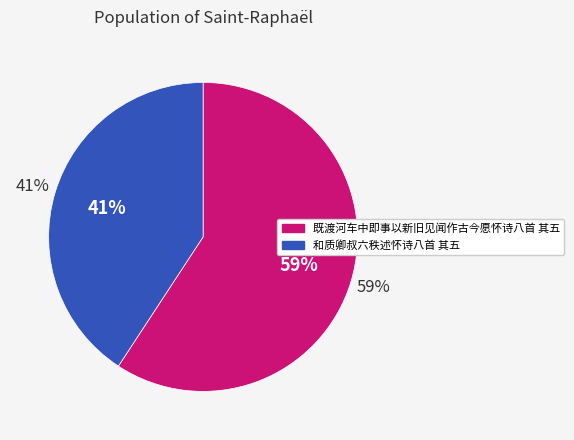

Is there a majority slice in this chart?

Yes